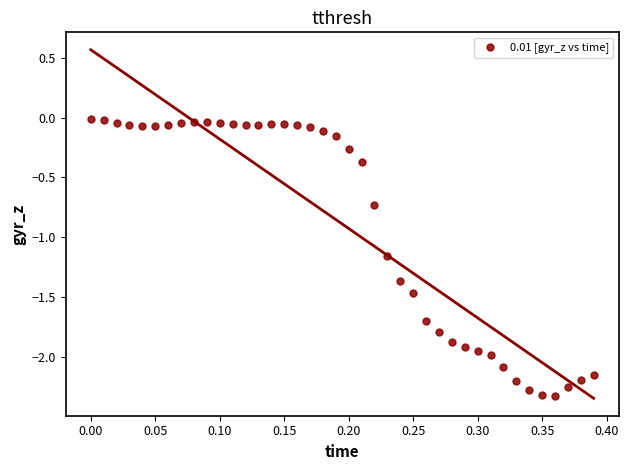

What is the range of Y values (max minus min)?

2.3